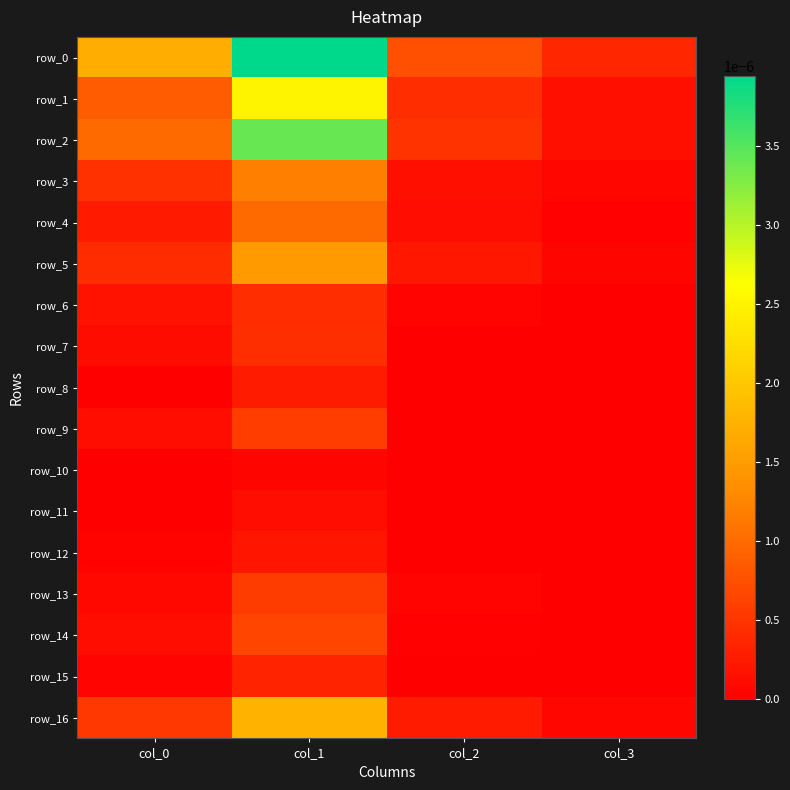

Between col_3 and col_2, which is larger?

col_2